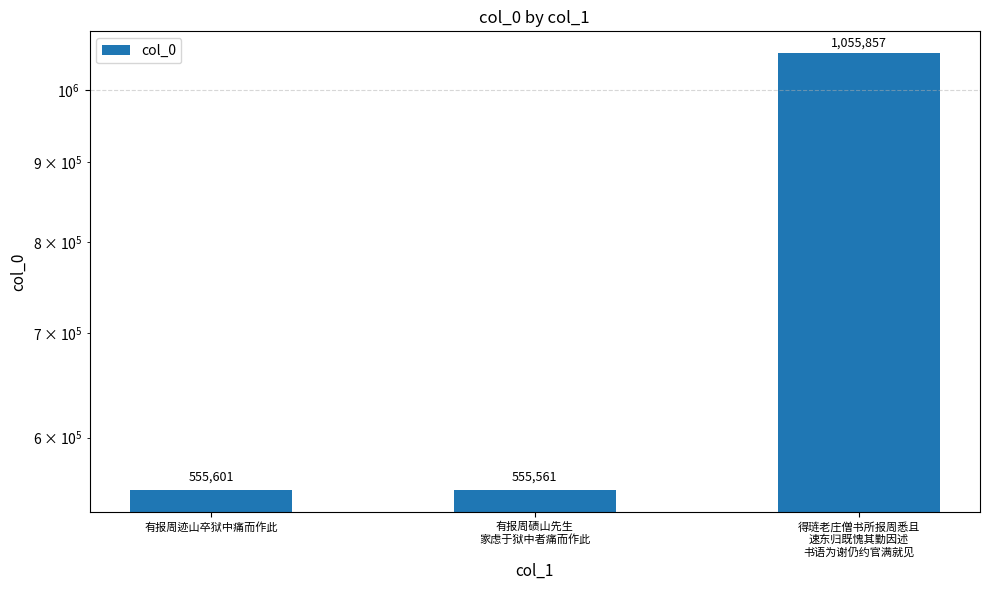

Which label corresponds to the largest value in the chart?

得琏老庄僧书所报周悉且
速东归既愧其勤因述
书语为谢仍约官满就见